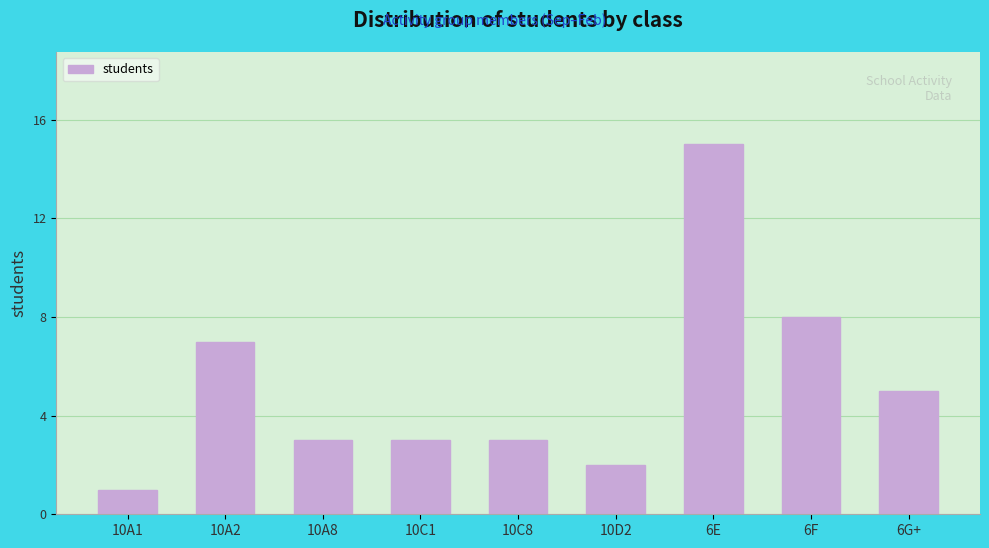

Reading right to left, extract all data points from this chart.

5	8	15	2	3	3	3	7	1